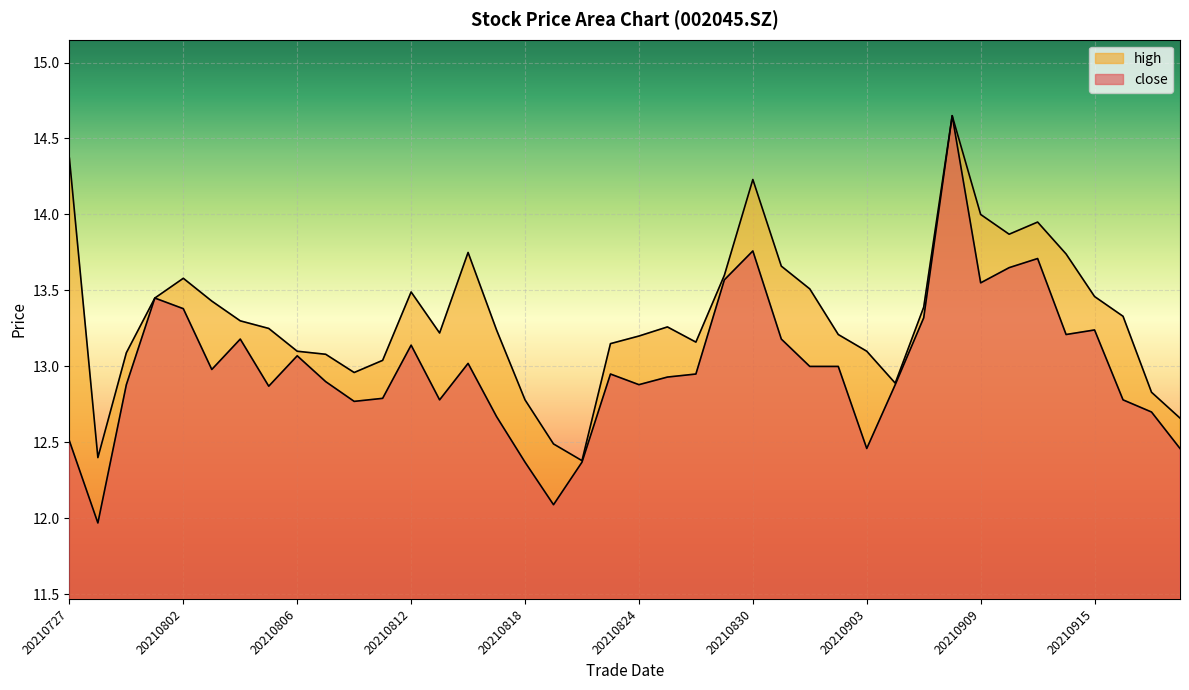

Rank the series at 20210901 from highest to lowest value.

high, close